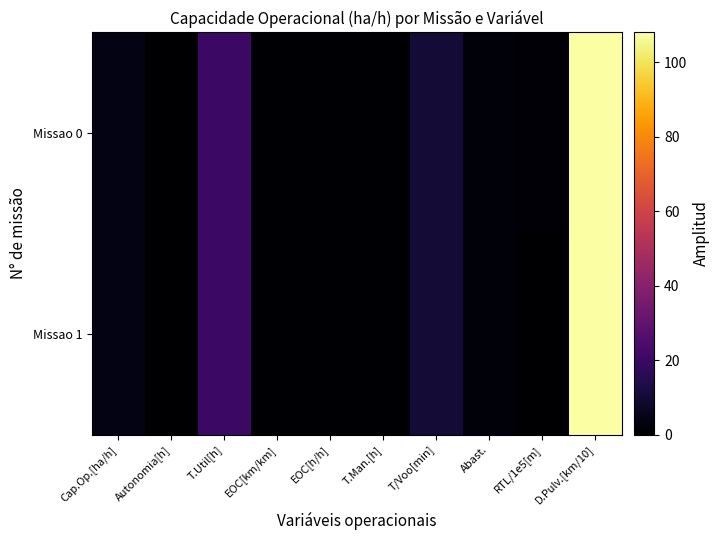

Rank the series at T/Voo[min] from lowest to highest value.

Missao 0, Missao 1